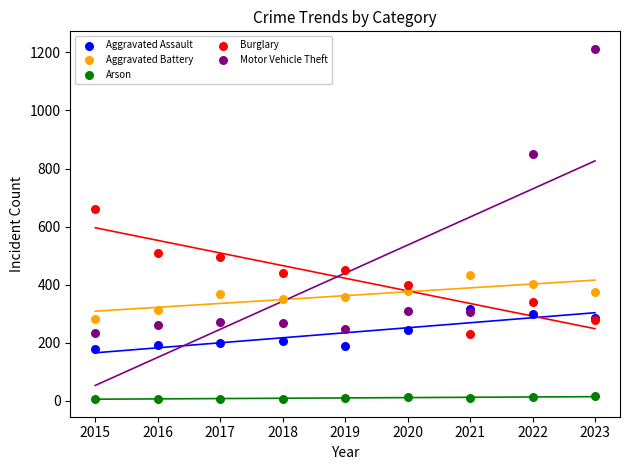

Which series contains the lowest Y value?

Arson